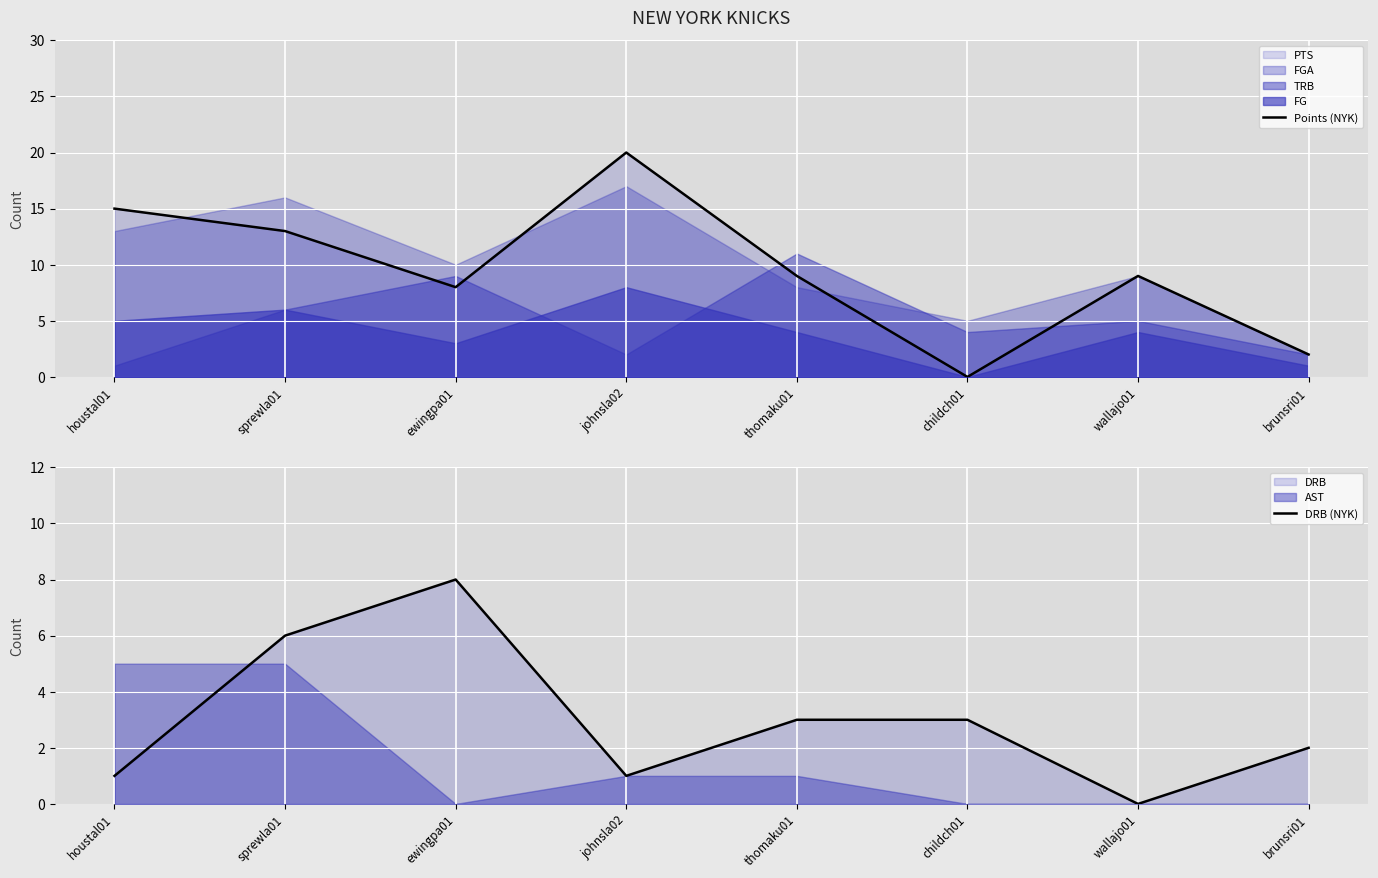

Reading right to left, transcribe all the data shown in this chart.

Points (NYK): 2	9	0	9	20	8	13	15
DRB (NYK): 2	0	3	3	1	8	6	1